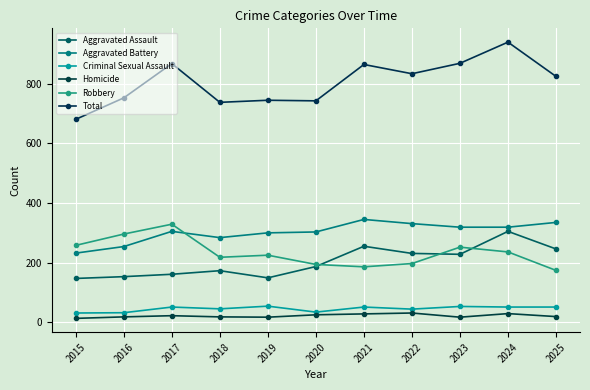

At which label is Total closest to 810?

2025